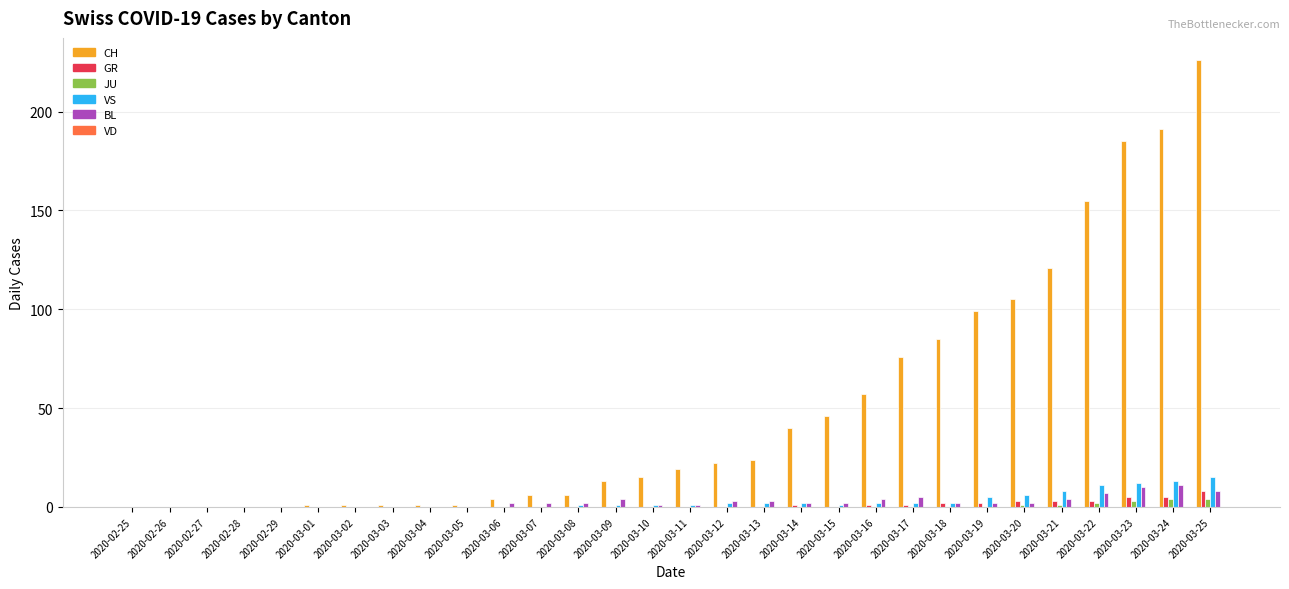

At which category is the sum across all series the highest?

2020-03-25